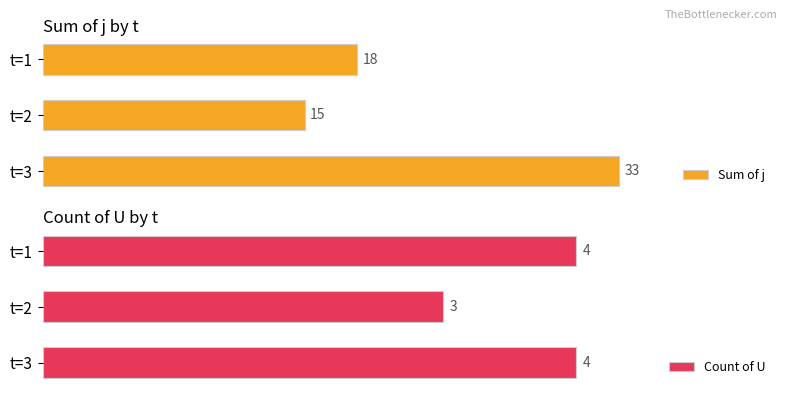

Which category has the highest value in the Sum of j series?

t=3